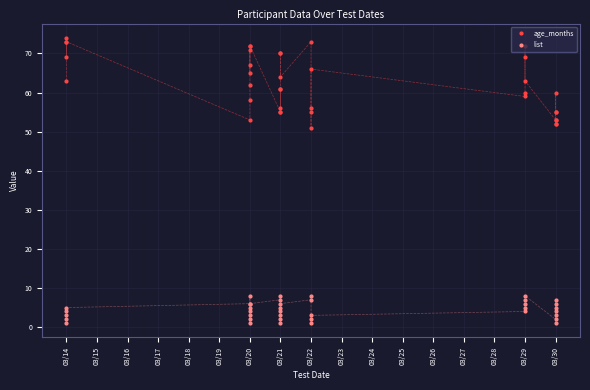

Is this an area chart (filled region under the line)?

No